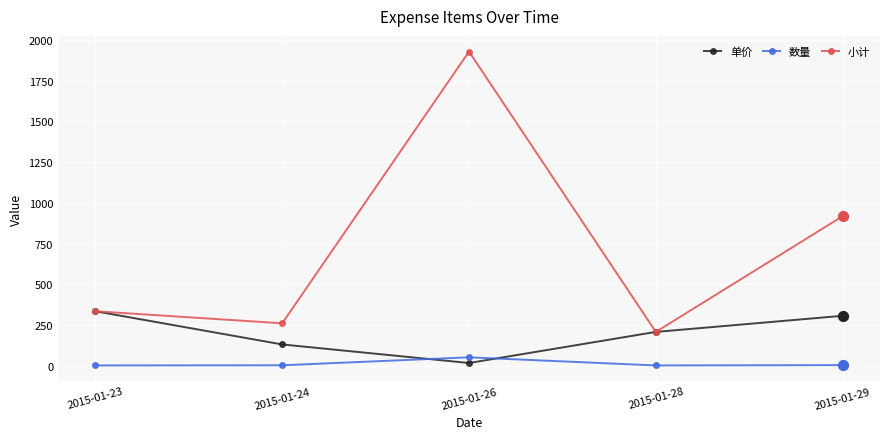

Is the value of 小计 at 2015-01-29 greater than the value of 单价 at 2015-01-26?

Yes